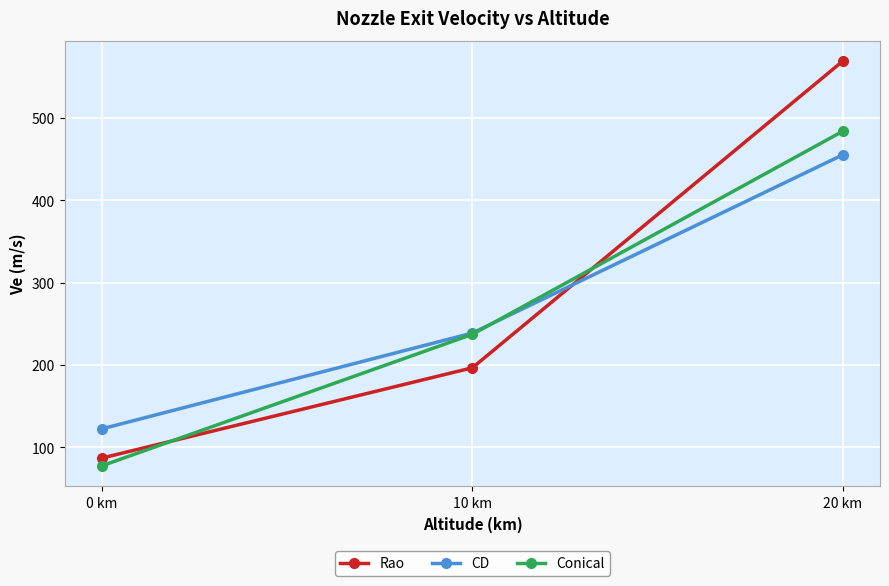

What is the minimum value for CD?

122.5